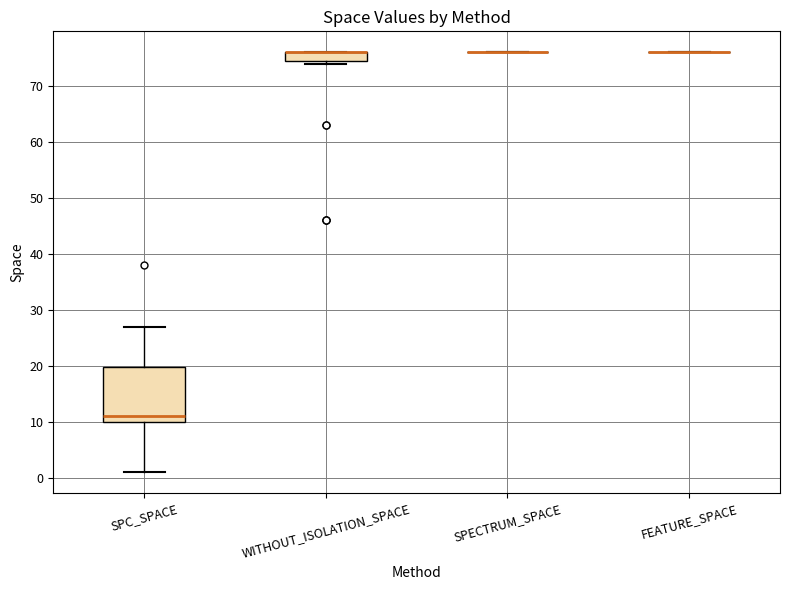

Reading left to right, read every box against the y-axis: the position of its median line, the range the box covers, and the ends of its whiskers. The values are not printed on the chart, so give them approximately, as read against the axis.

SPC_SPACE: median 11, box 10 to 20, whiskers 1 to 27
WITHOUT_ISOLATION_SPACE: median 76 (drawn on the box's upper edge), box 75 to 76, whiskers 74 to 76
SPECTRUM_SPACE: box collapsed to a line at 76, whiskers 76 to 76
FEATURE_SPACE: box collapsed to a line at 76, whiskers 76 to 76